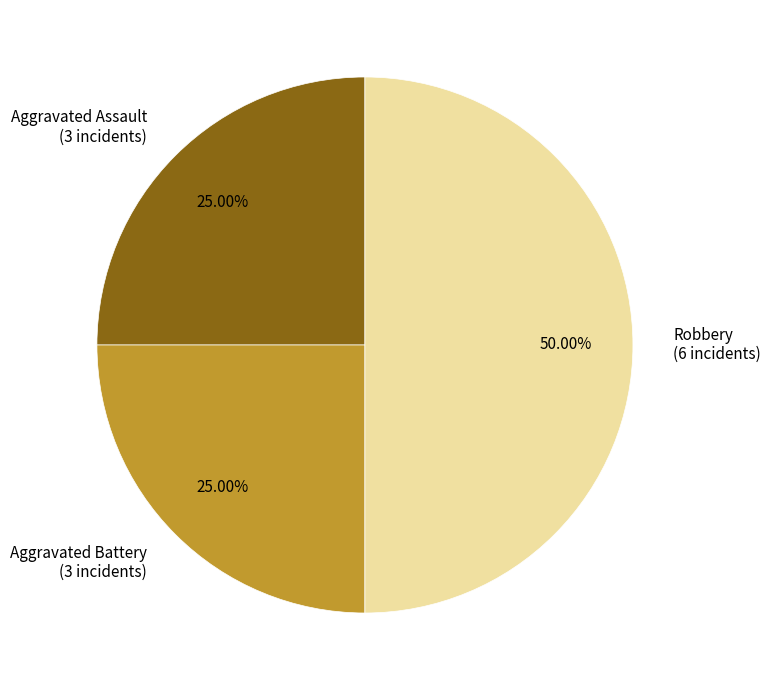

Does Aggravated Assault (3 incidents) represent more than half of the total?

No